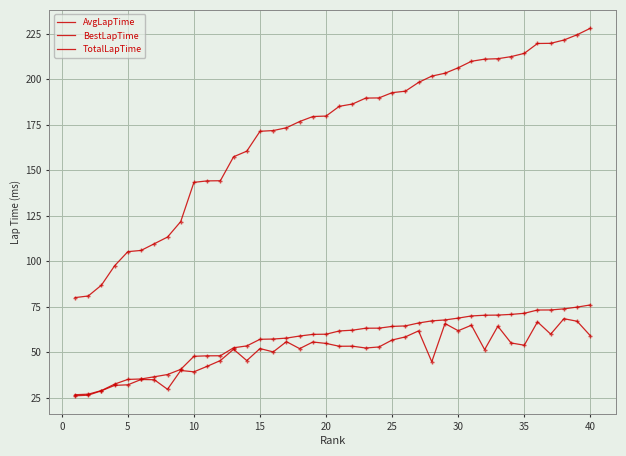

True or false: TotalLapTime and AvgLapTime intersect in this chart.

False